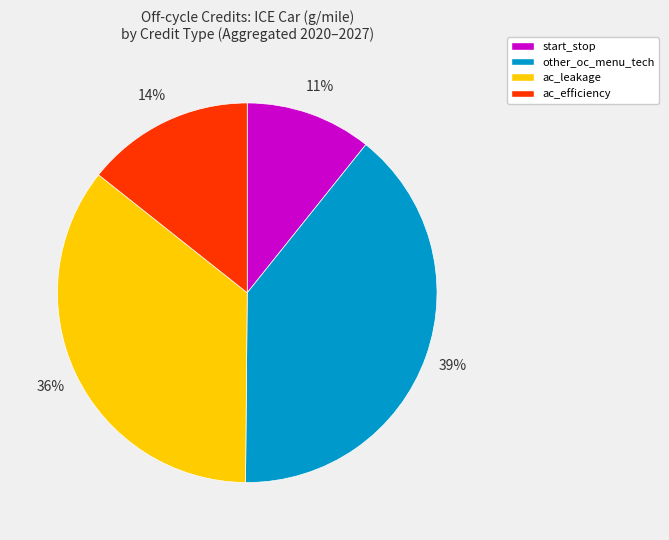

To the nearest percent, what is the average slice percentage?

25%